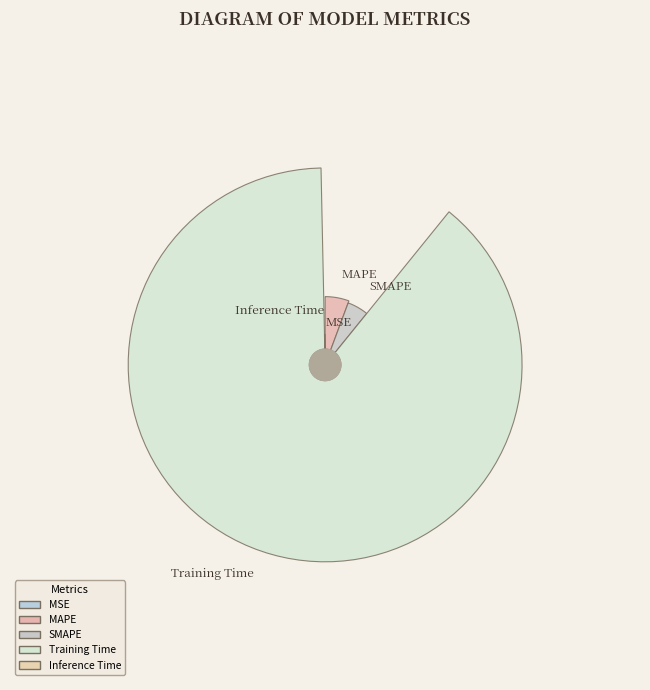

To the nearest percent, what is the difference between the largest and smallest slice percentages?

89%